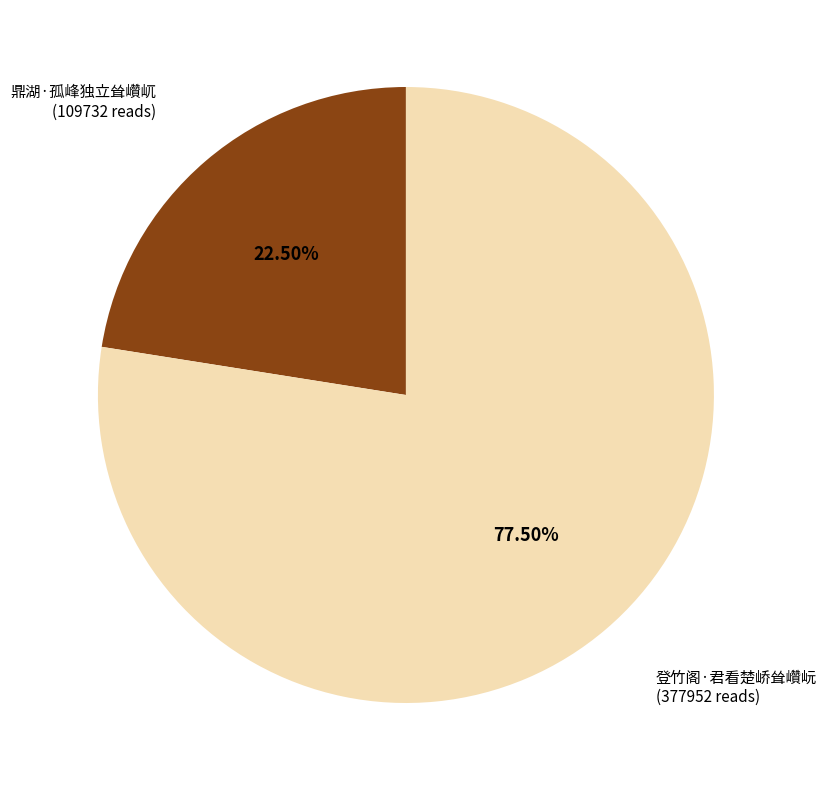

Is it true that 鼎湖·孤峰独立耸巑屼 is 16% of the pie?

False